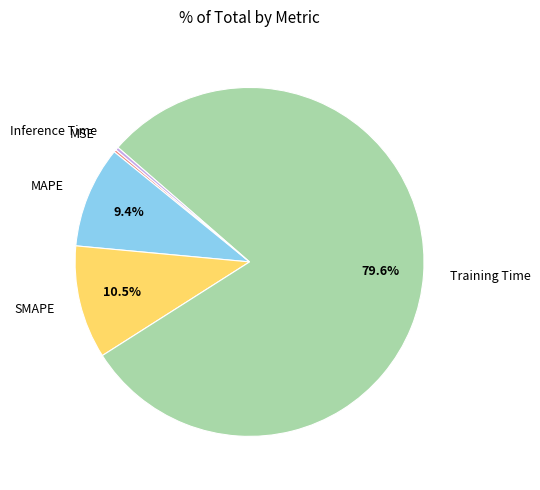

Is there a majority slice in this chart?

Yes